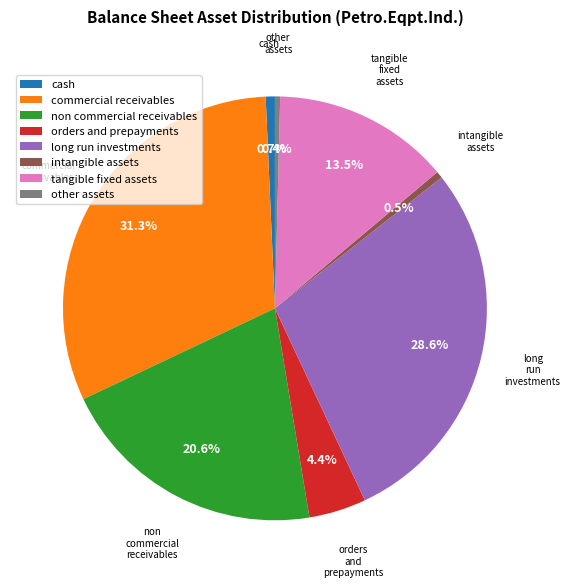

Does any single category account for the majority?

No